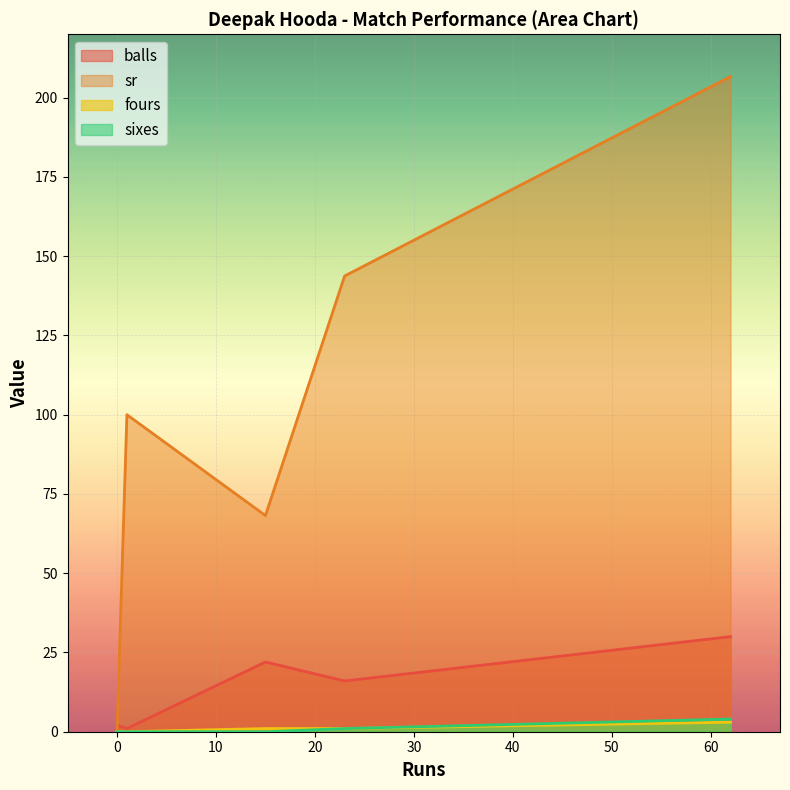

What is the maximum value shown in the chart?

206.7